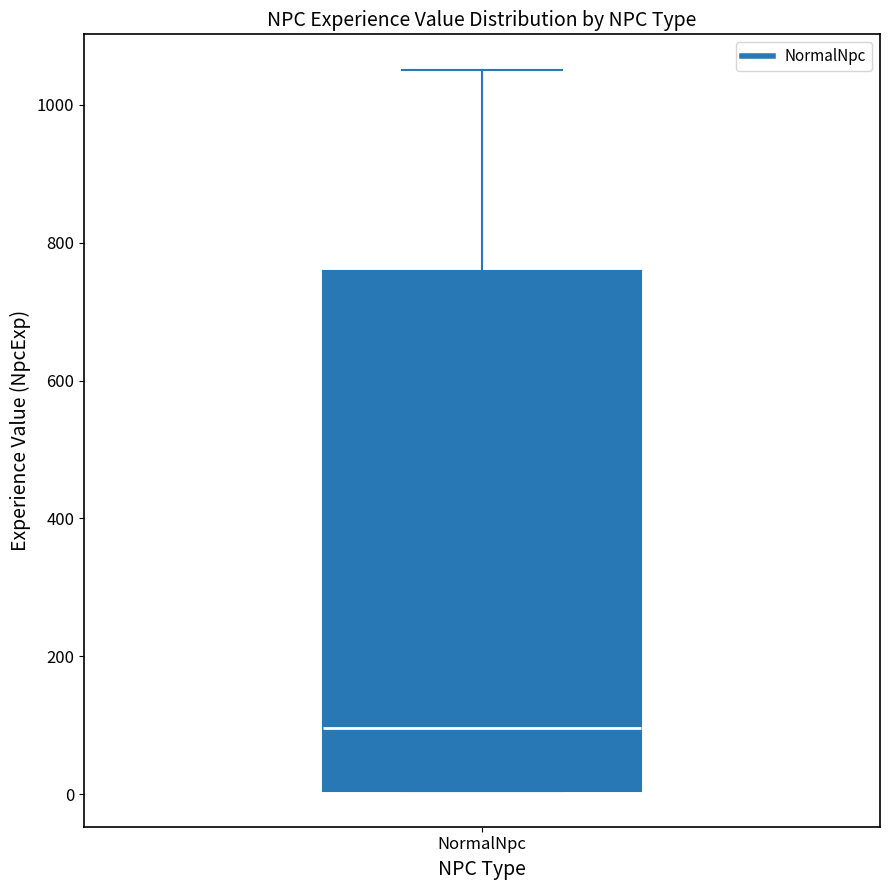

Where does the median line of the box for NormalNpc sit on the y-axis? The values are not printed on the chart, so give them approximately, as read against the axis.

100